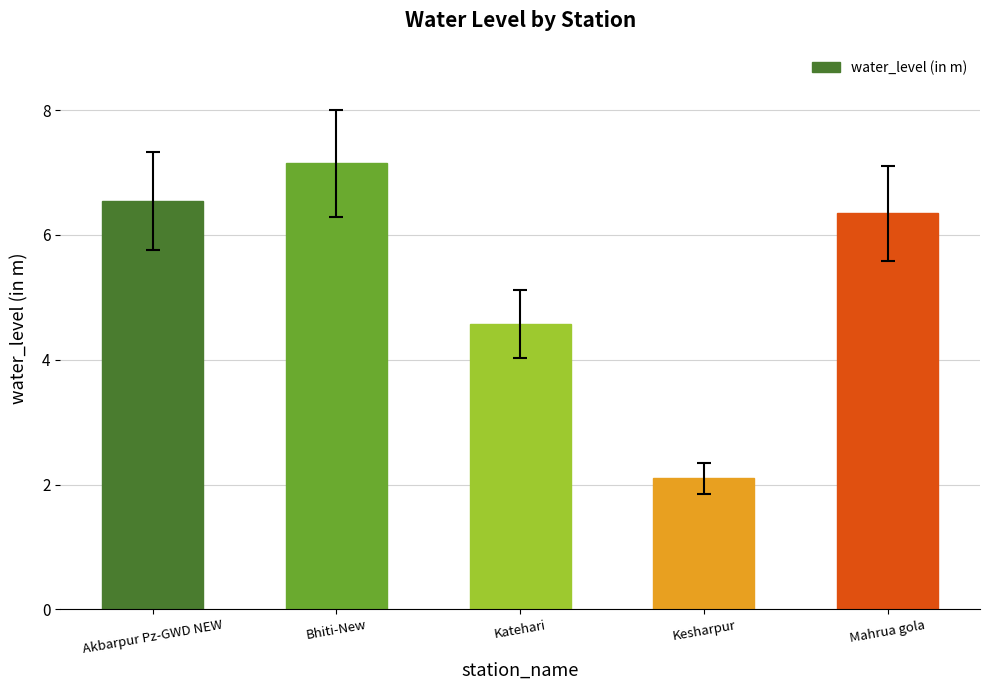

Count the number of categories in the chart.

5